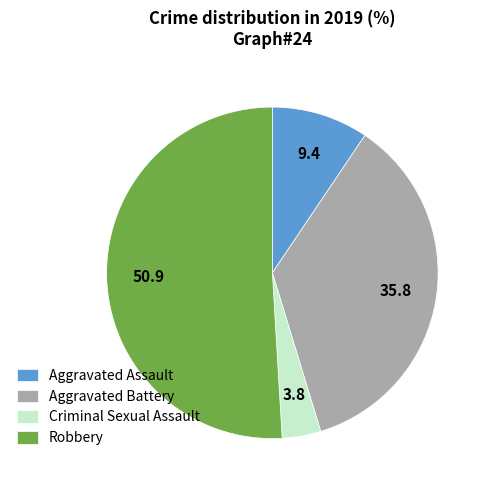

Count the number of slices in the pie.

4